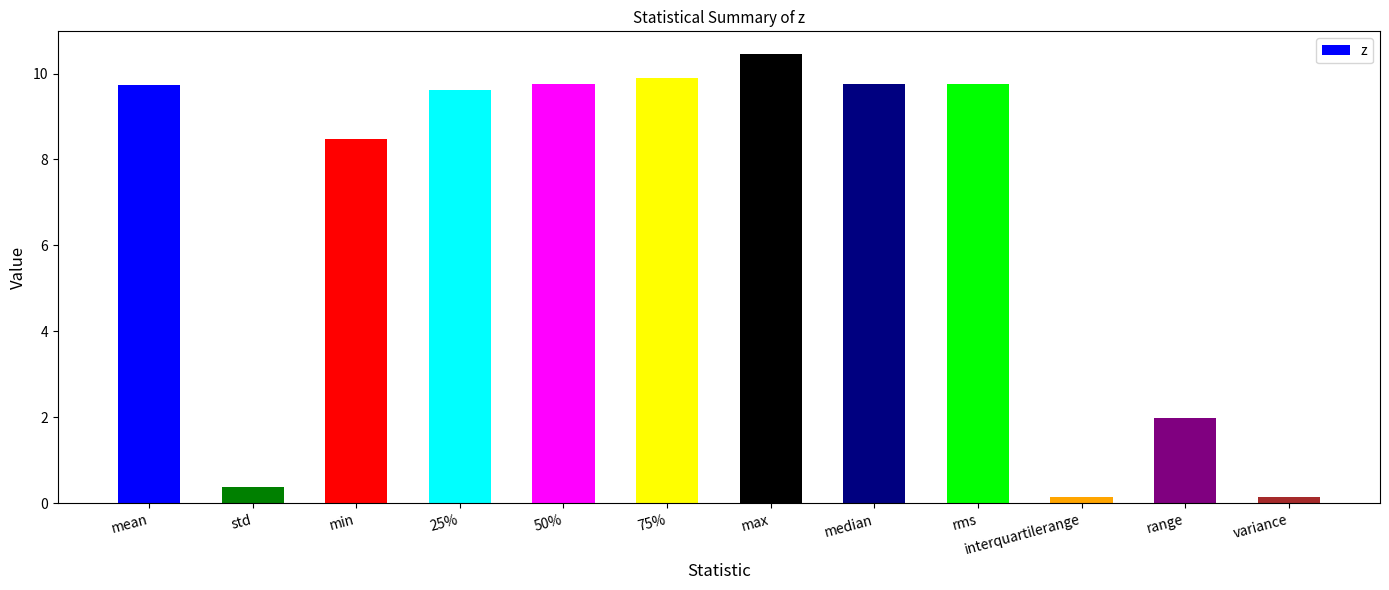

What is the sum of the values at mean and 75%?

19.6